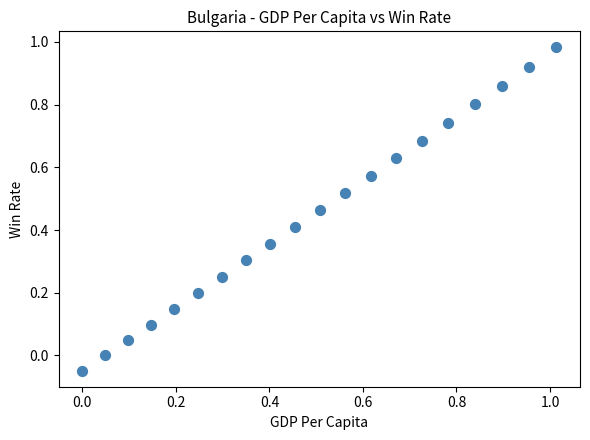

Count the number of points in this scatter plot.

20